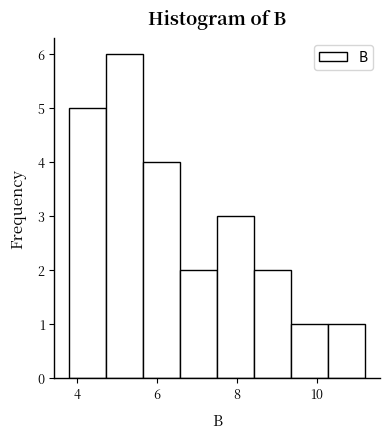

How tall is the bar that spans 3.8 to 4.8 on the x-axis? Neither the bar edges nor the heights are printed on the chart, so give them approximately, as read against the axes.

5